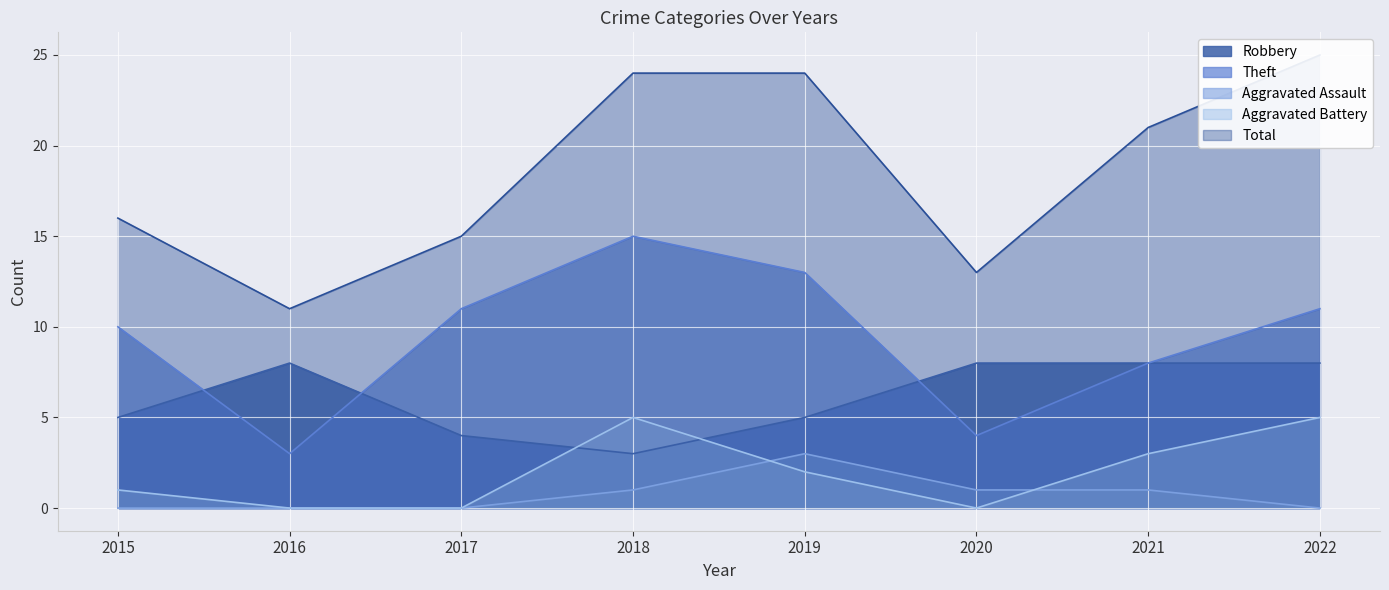

How many Aggravated Battery values are between 0 and 5?

8